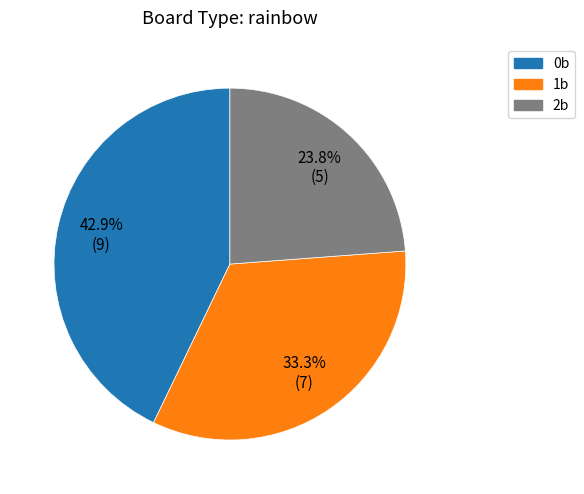

To the nearest percent, what is the average slice percentage?

33%